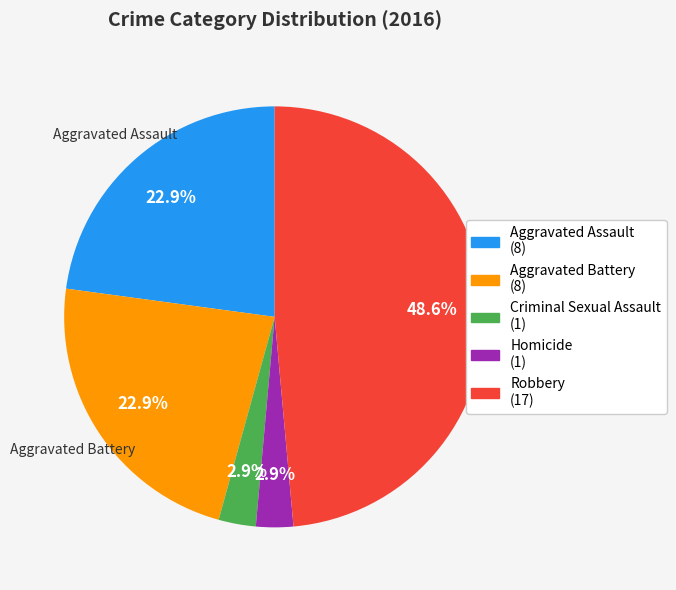

Does any single category account for the majority?

No